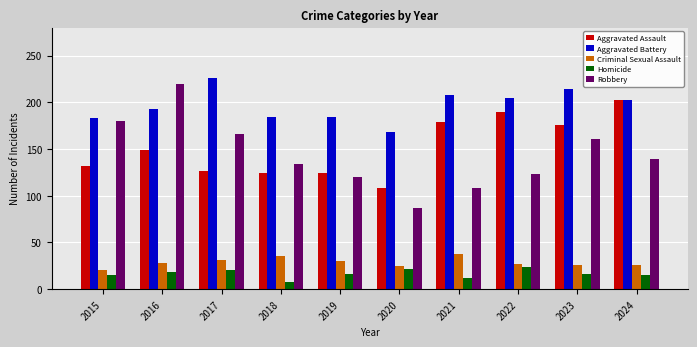

Is it true that Homicide equals 6 at 2020?

False